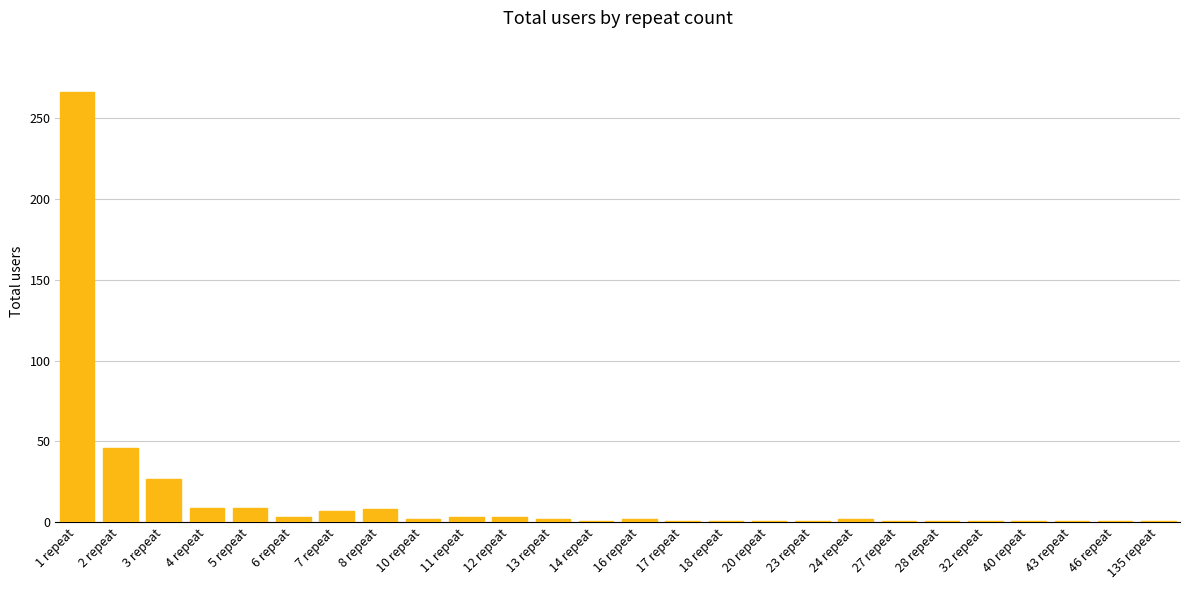

Is it true that the value at 3 repeat is 8?

False